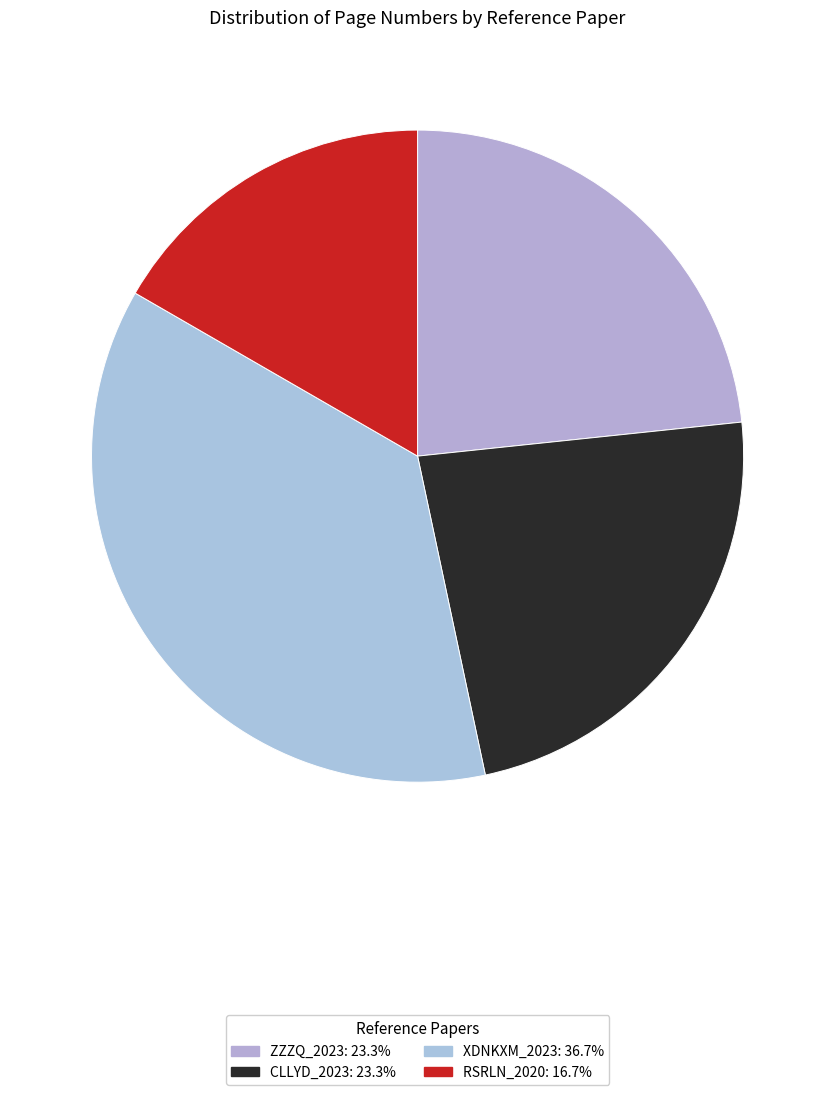

How many slices are in this pie chart?

4